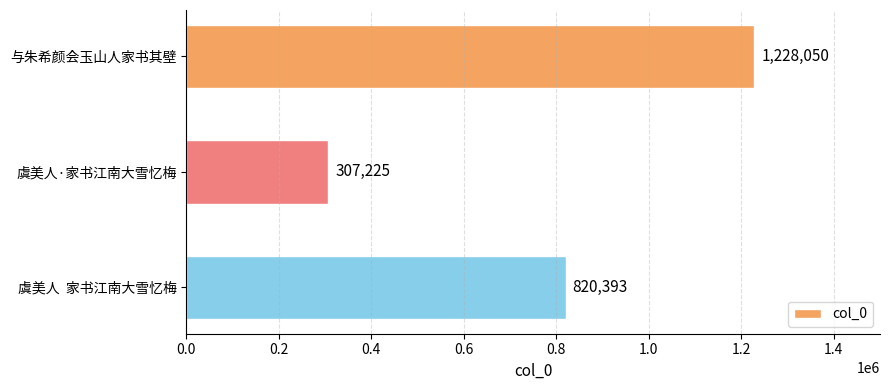

Count the values in the range 307225 to 1228050.

3